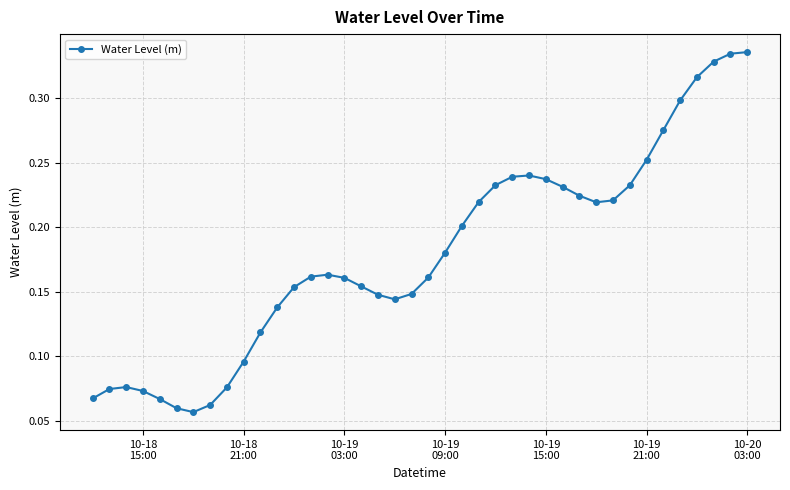

What is the sum of all values?

7.2